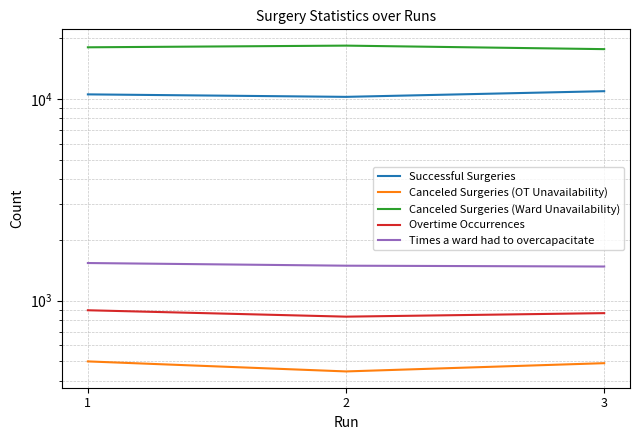

What is the difference between the maximum and minimum values in the Overtime Occurrences series?

63